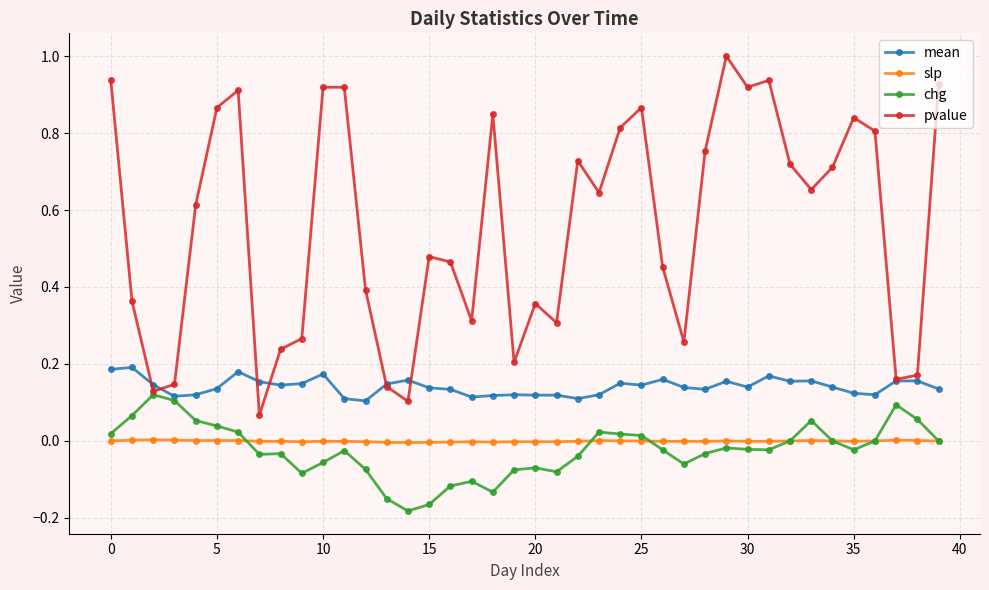

True or false: slp and mean intersect in this chart.

False